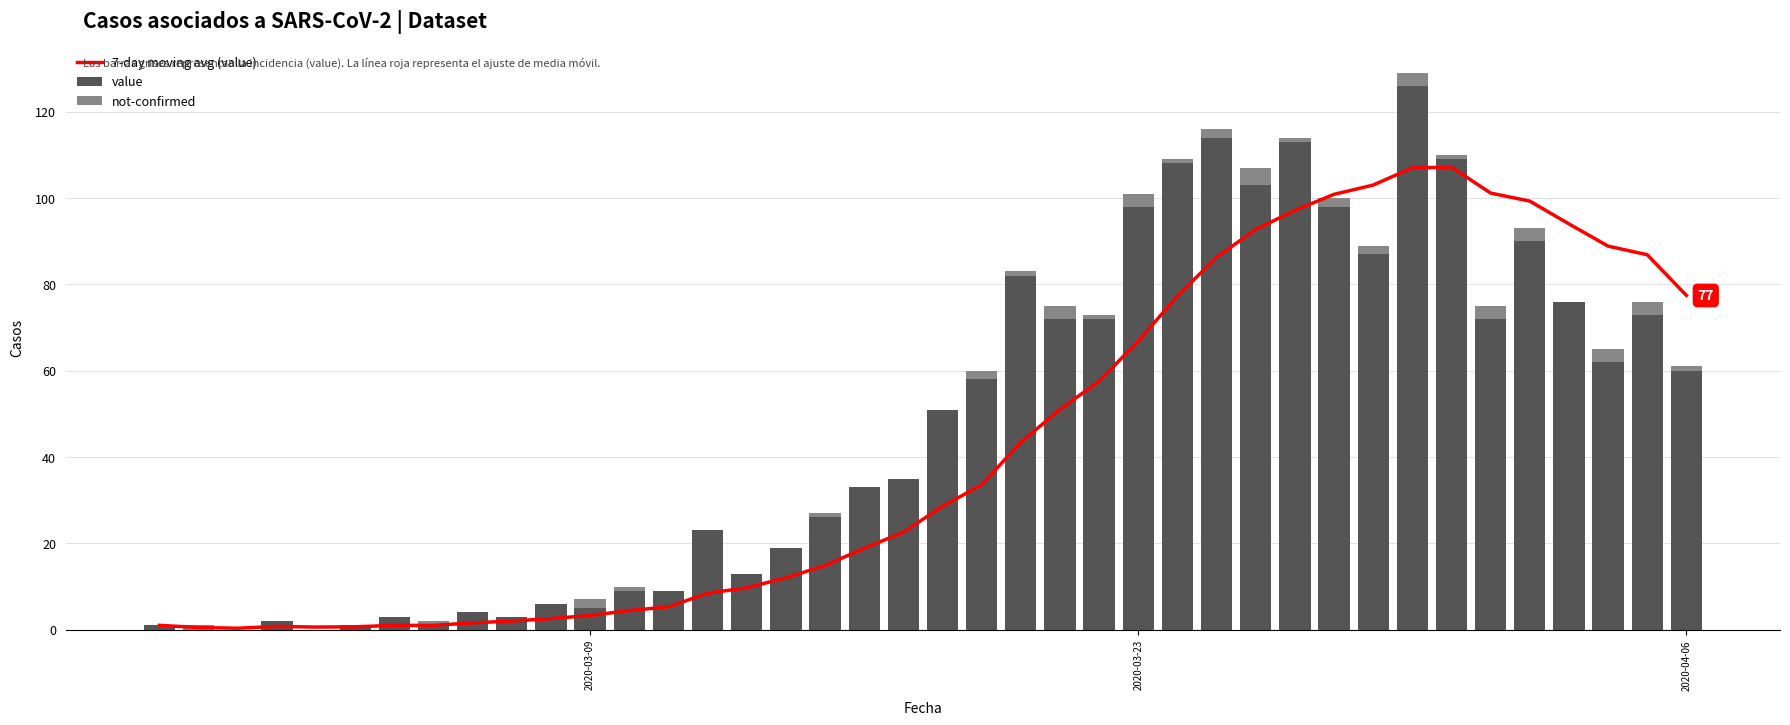

True or false: value has a value of 5 at 2020-03-09.

True